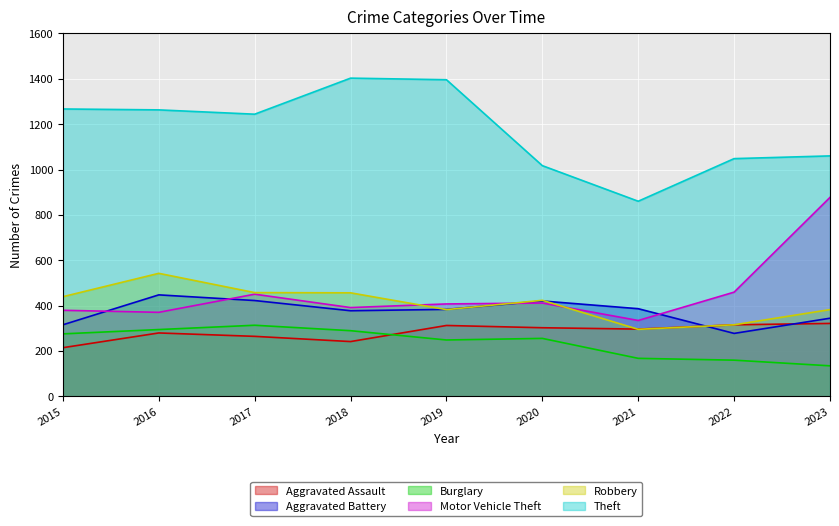

Is it true that Motor Vehicle Theft equals 110 at 2022?

False